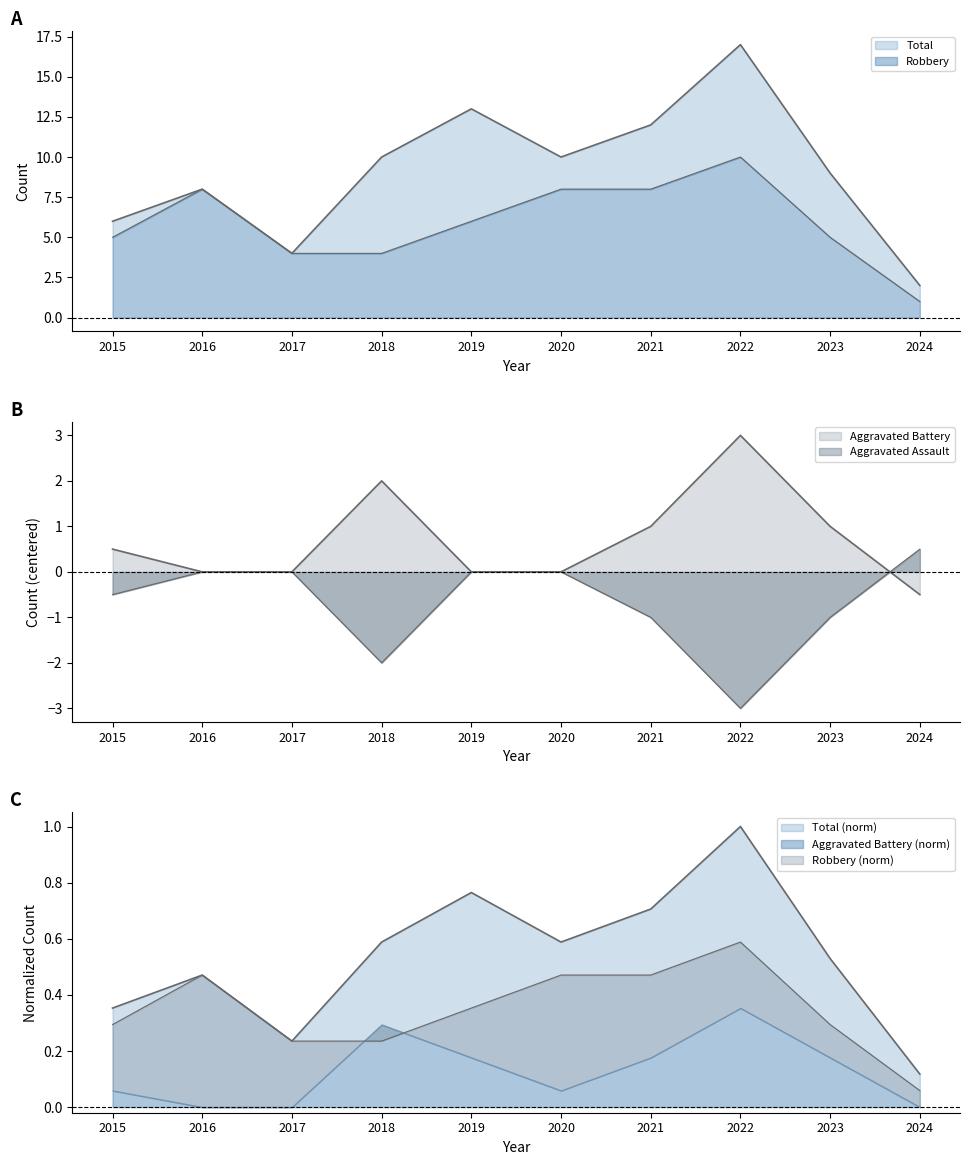

Which series has the widest spread of values?

Total